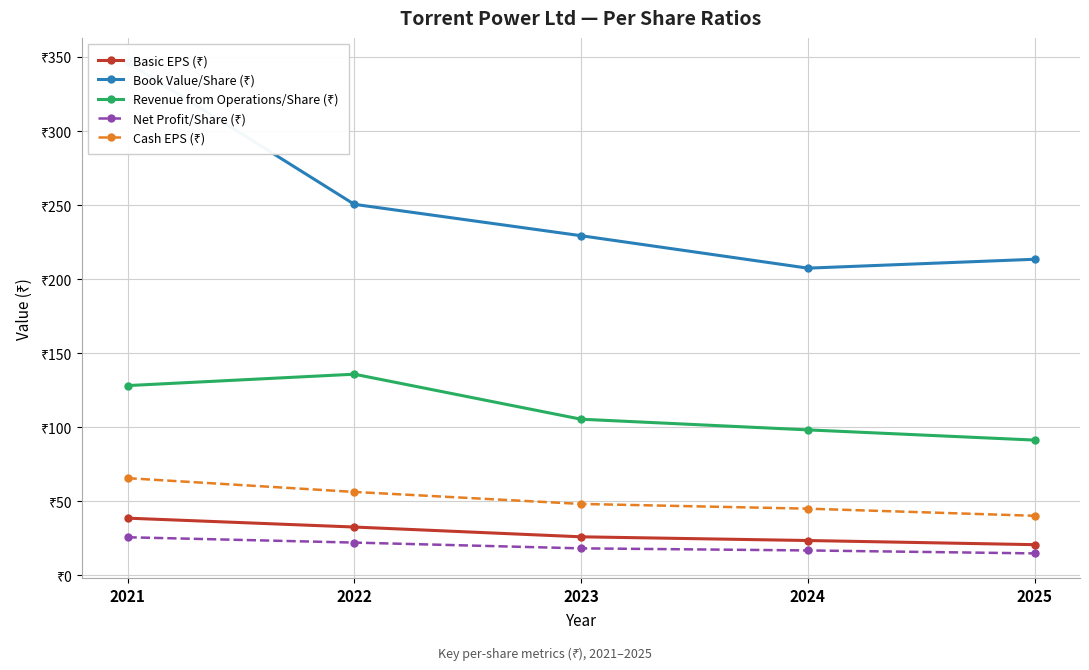

What are all the series names shown in the legend?

Basic EPS (₹), Book Value/Share (₹), Revenue from Operations/Share (₹), Net Profit/Share (₹), Cash EPS (₹)